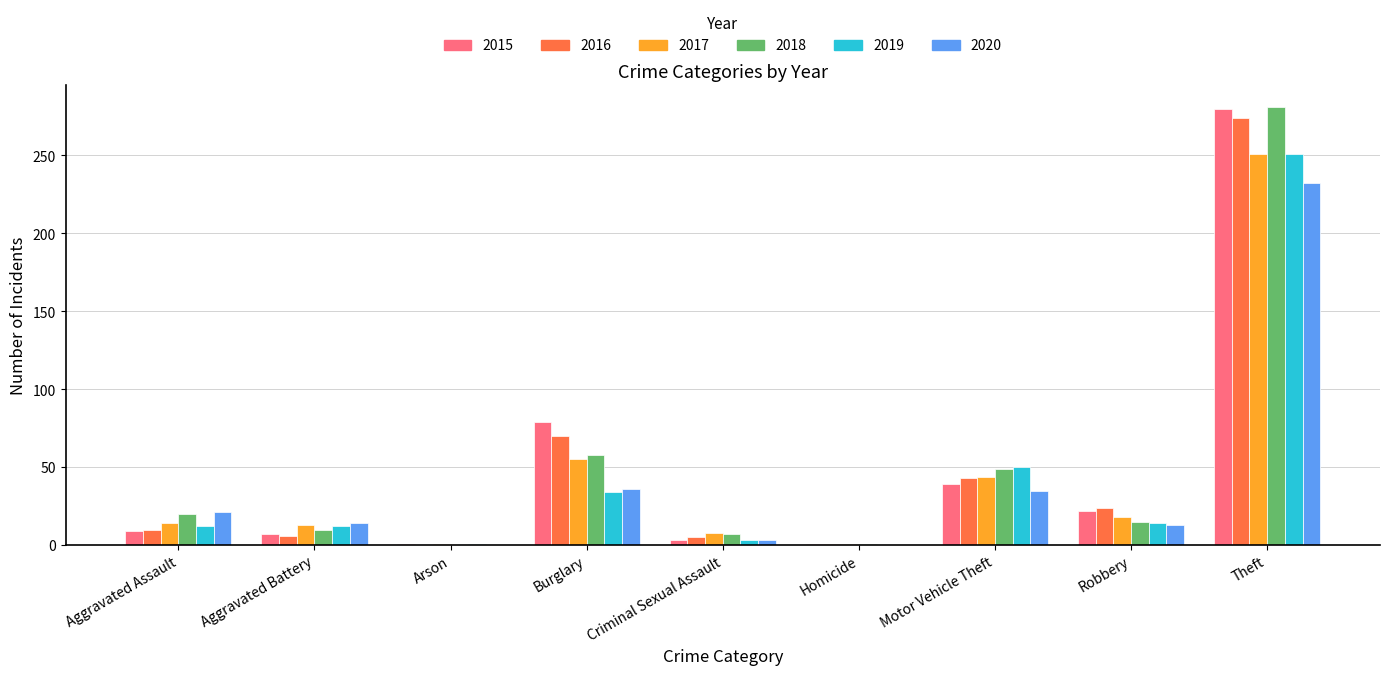

The 2018 series shows 33 at Aggravated Assault. True or false?

False